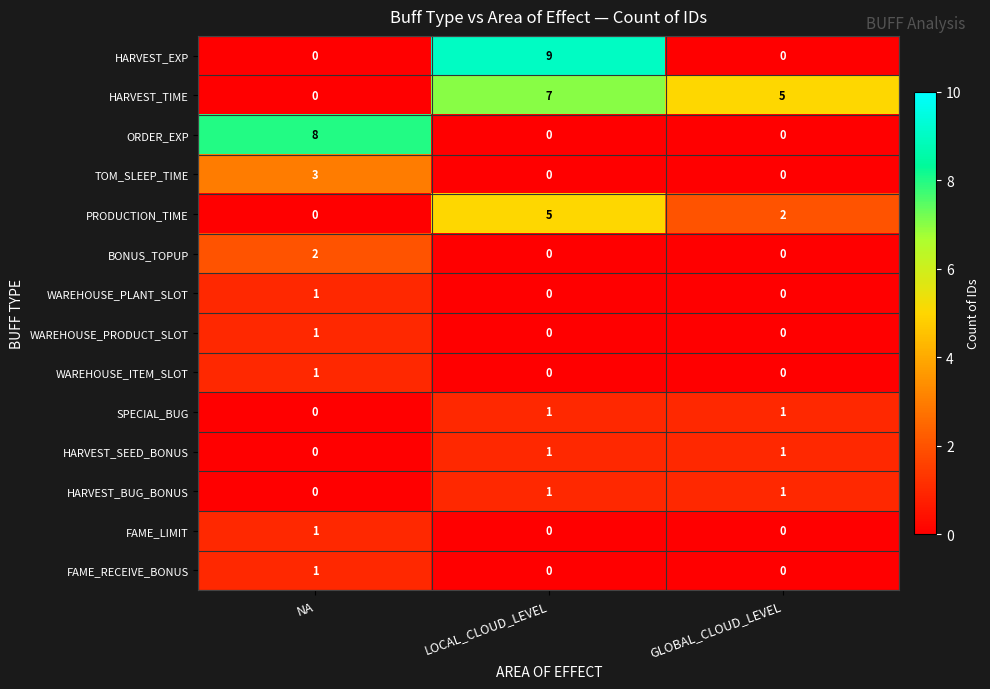

At how many categories does at least one series exceed 7?

2